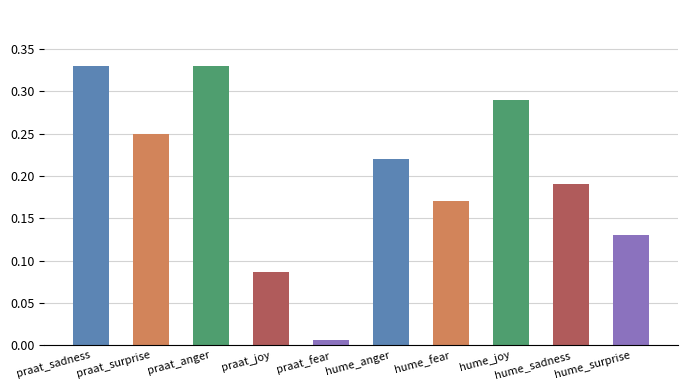

What position from the right is hume_surprise?

1